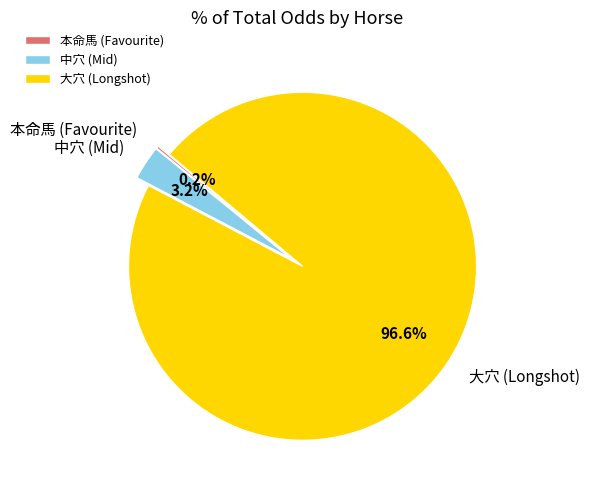

Does any single category account for the majority?

Yes